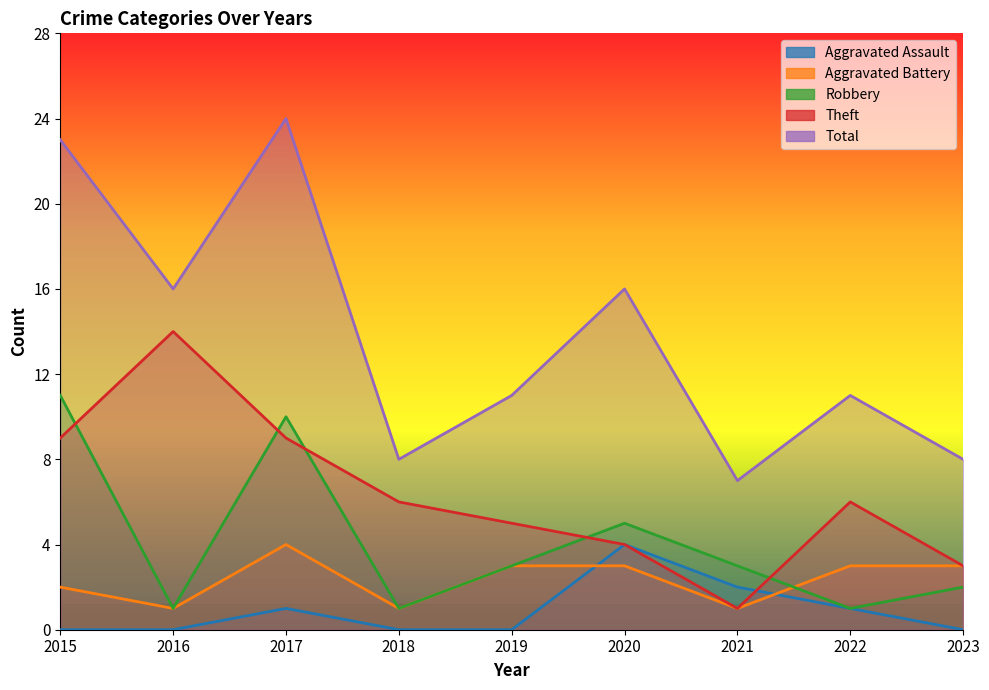

At how many categories does at least one series exceed 0?

9